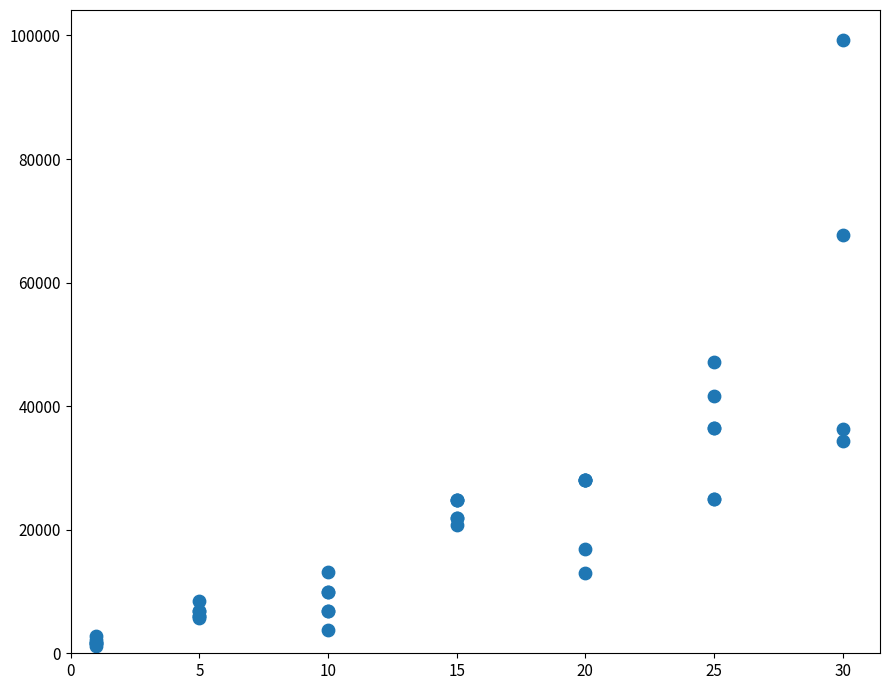

What Y value in the scatter plot is closest to 50190?

47200